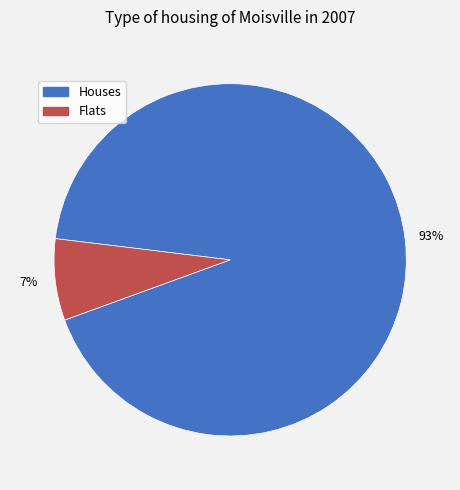

Does any single category account for the majority?

Yes